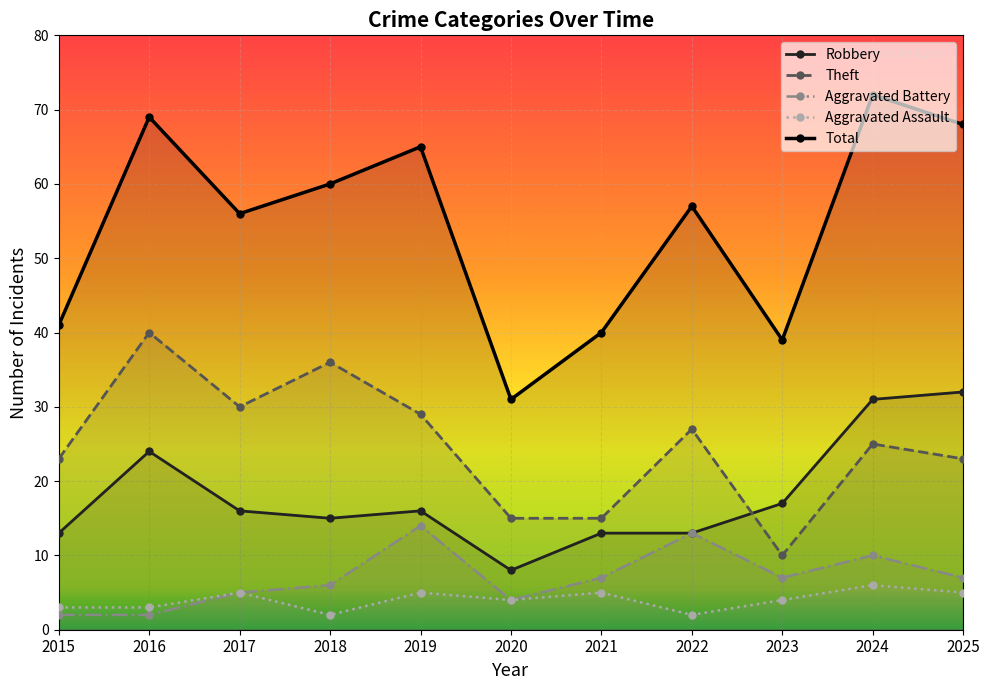

What is the minimum value shown in the chart?

2